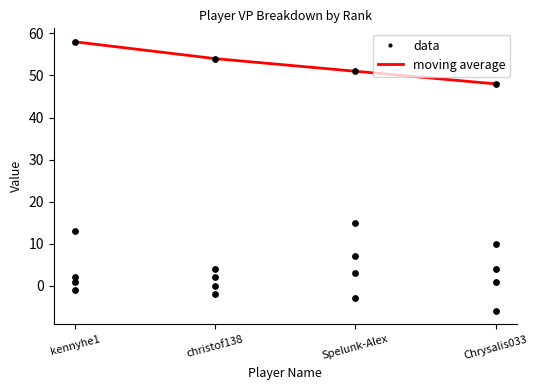

Is the value of Rank at Chrysalis033 greater than the value of Score (line) at Chrysalis033?

No